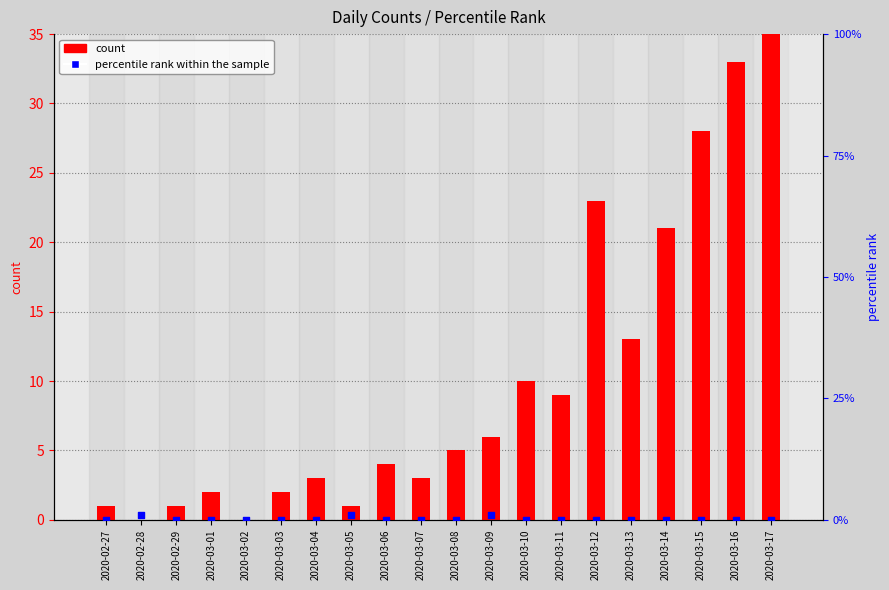

Is the value of count at 2020-03-09 greater than the value of percentile rank within the sample at 2020-03-07?

Yes